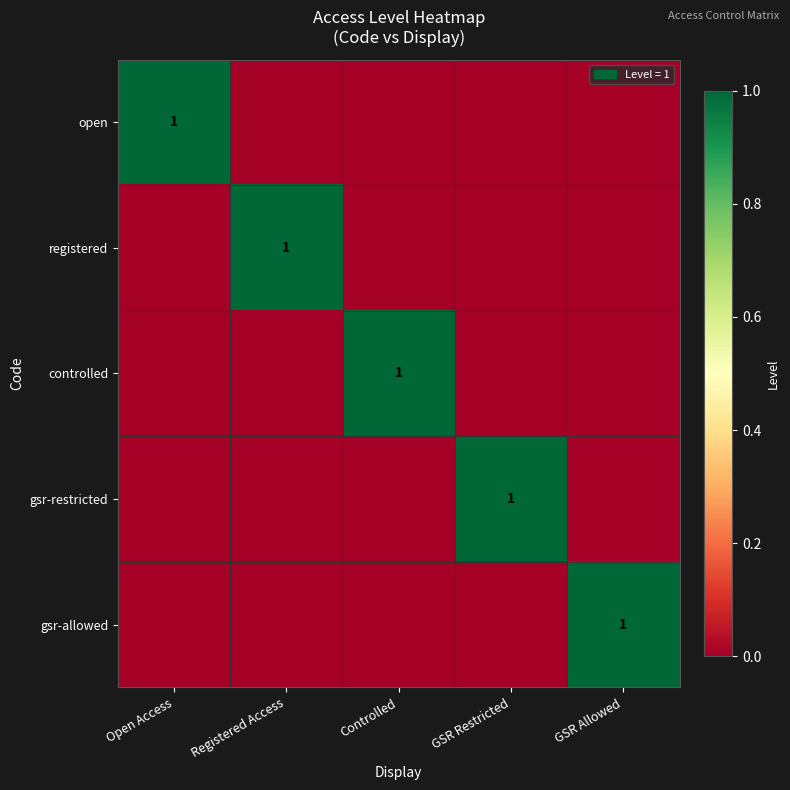

Is it true that open equals 1 at Open Access?

True